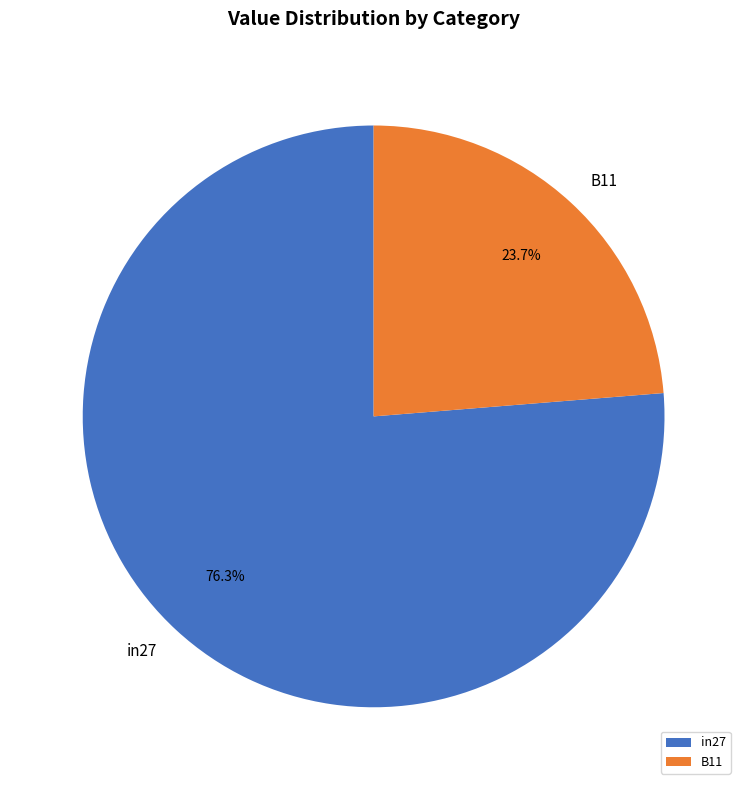

Rank the categories by value from lowest to highest.

B11, in27